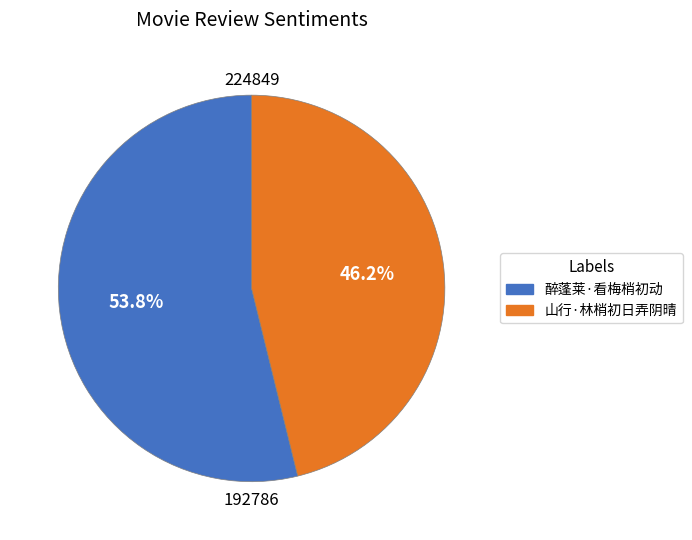

To the nearest percent, what is the difference between the largest and smallest slice percentages?

8%